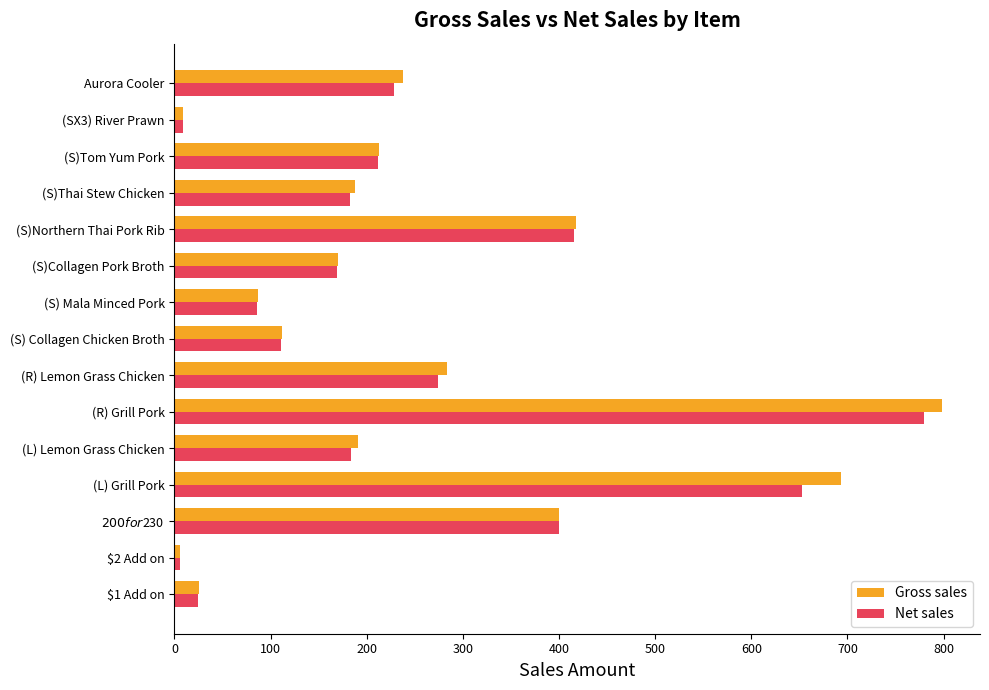

List the series in order of their peak value, lowest first.

Net sales, Gross sales